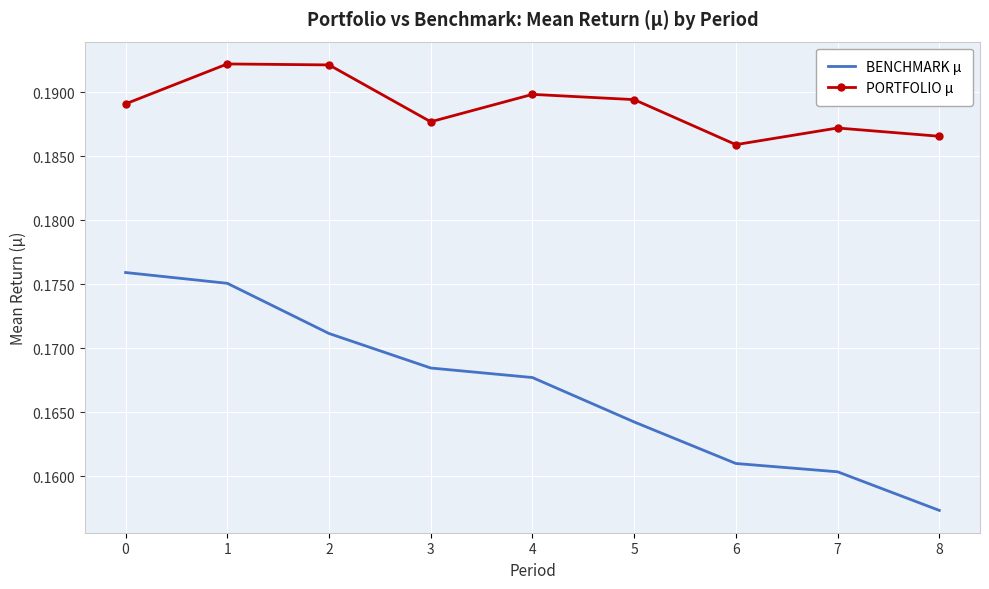

Which series has the largest total across all categories?

PORTFOLIO μ